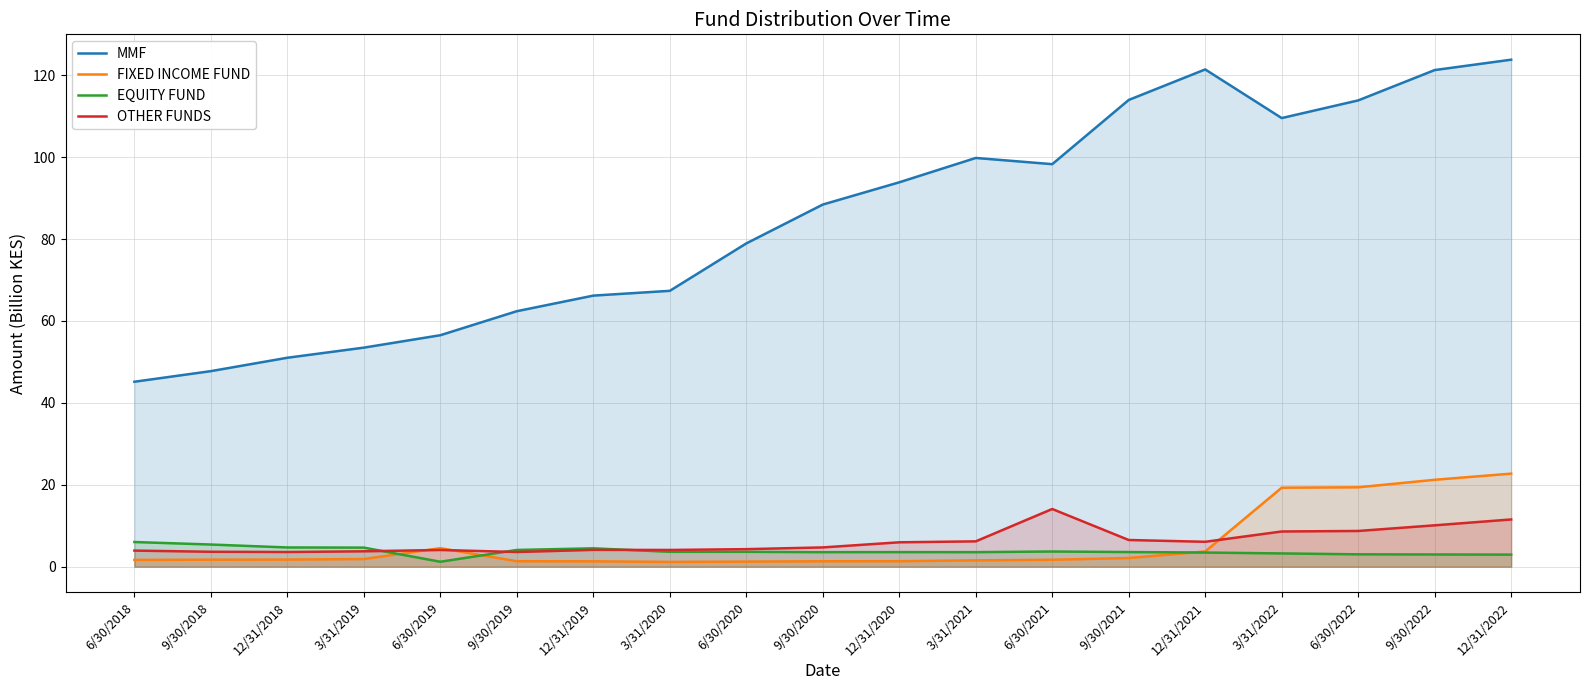

How many lines are shown in the chart?

4